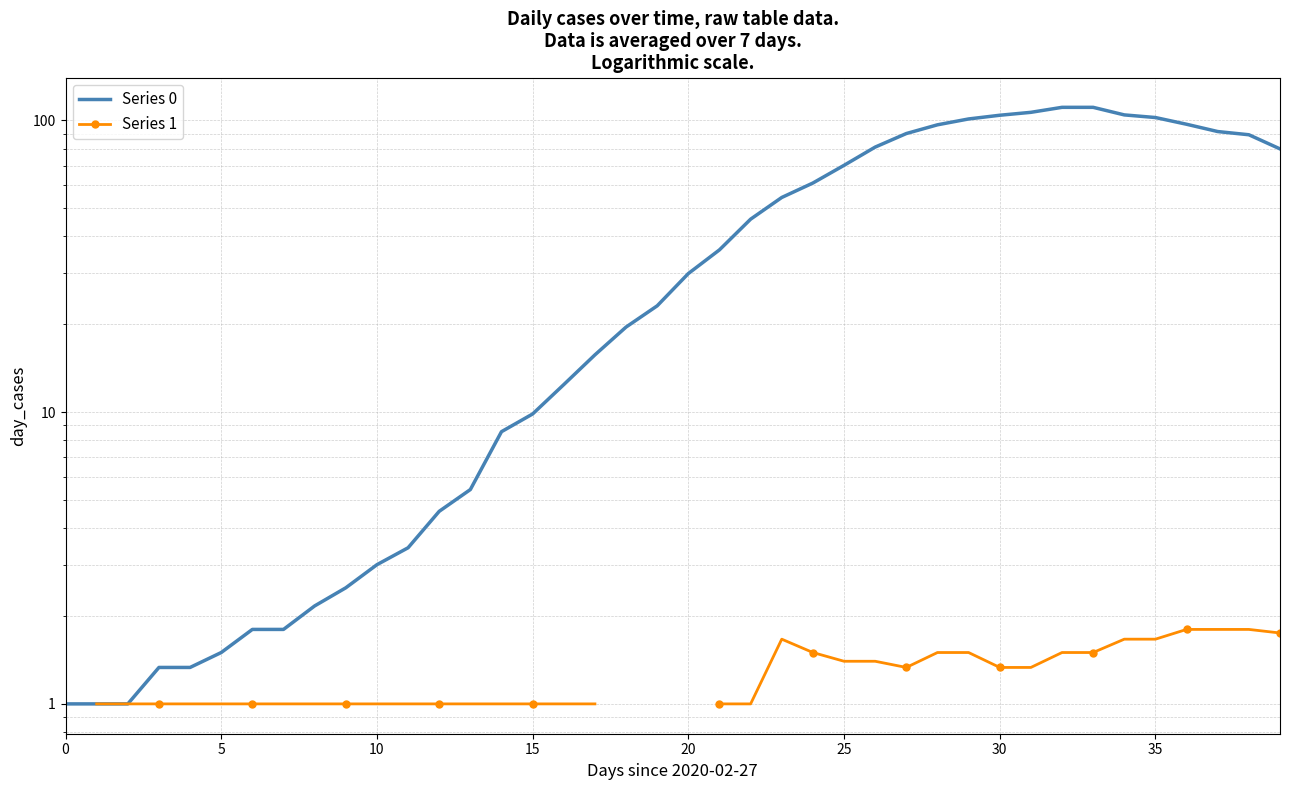

Where is the first local maximum for Series 1?

23